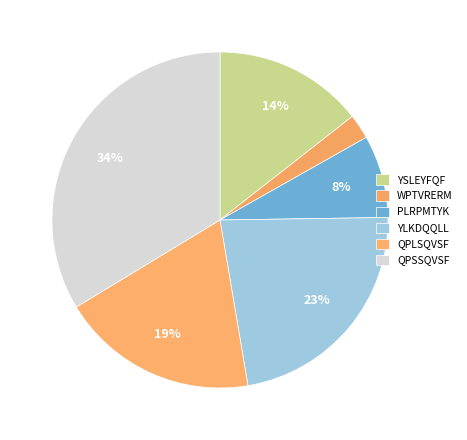

How much of the chart is everything except YLKDQQLL?

77.4%